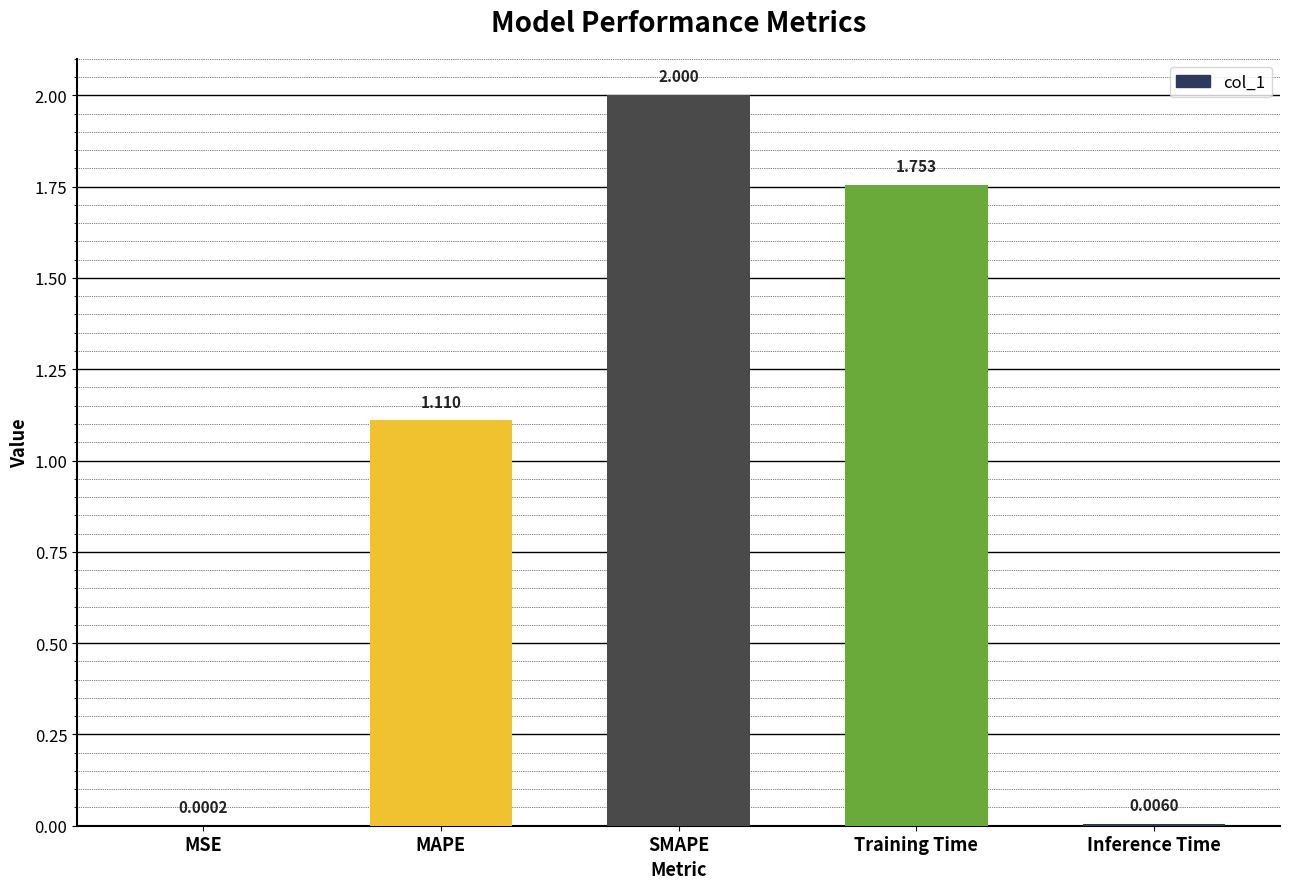

Which has a higher value, Inference Time or MSE?

Inference Time